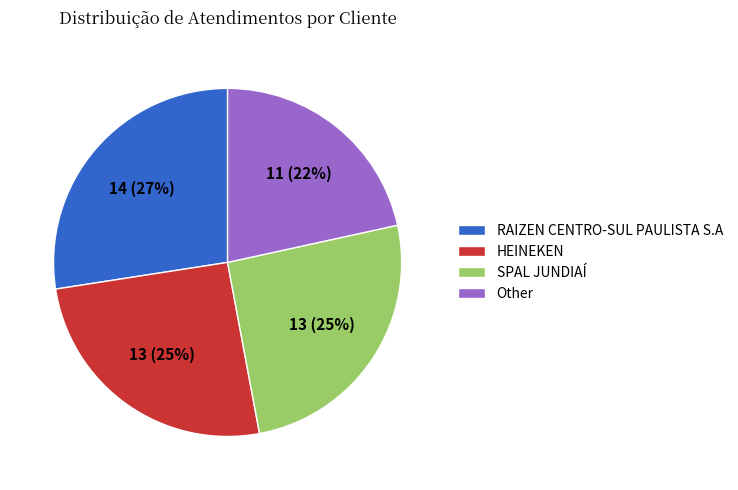

What percentage is the SPAL JUNDIAÍ slice, to the nearest percent?

25%